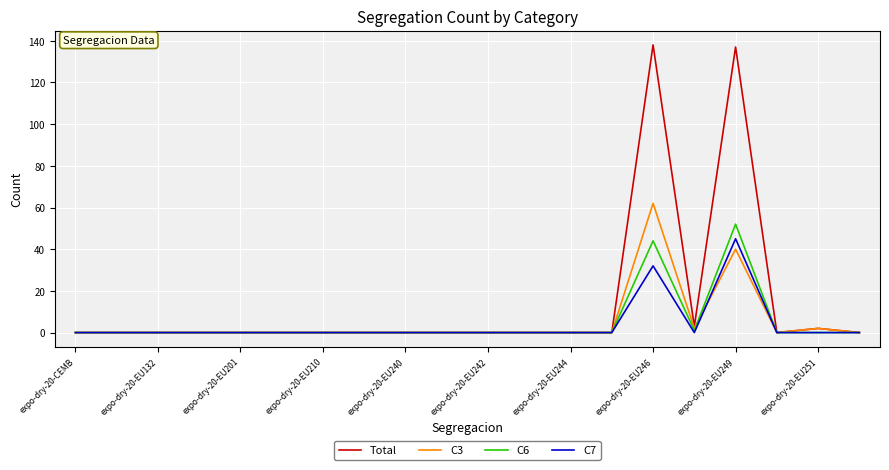

What is the maximum value for Total?

138